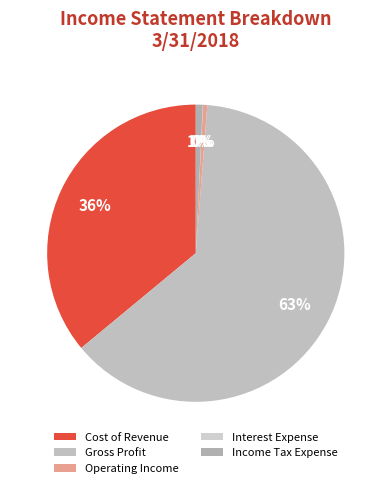

Do Operating Income and Gross Profit together represent more than half of the pie?

Yes